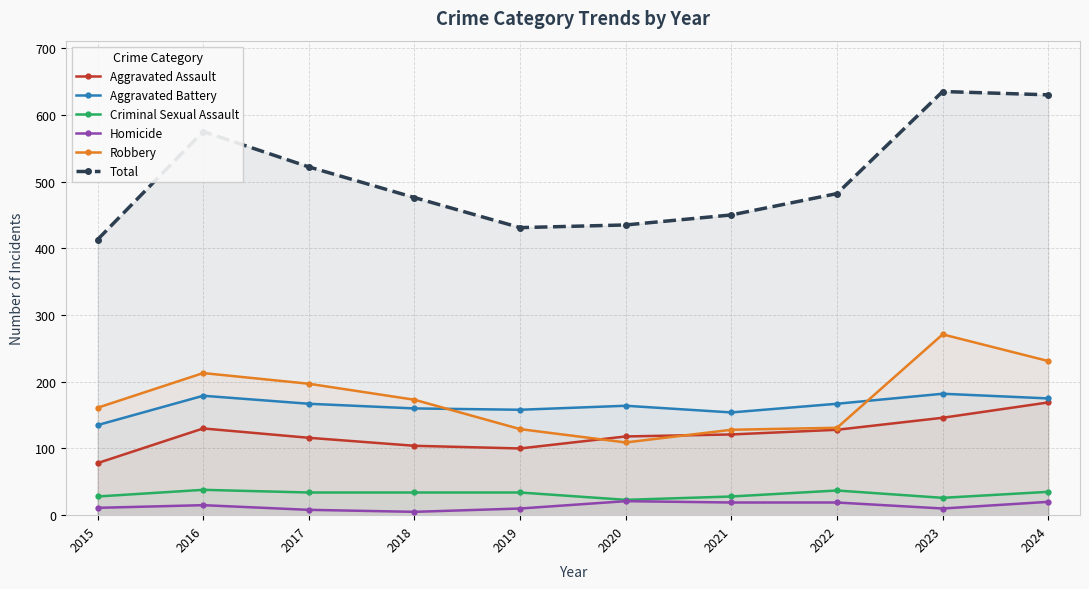

Is the value of Homicide at 2021 greater than the value of Robbery at 2022?

No